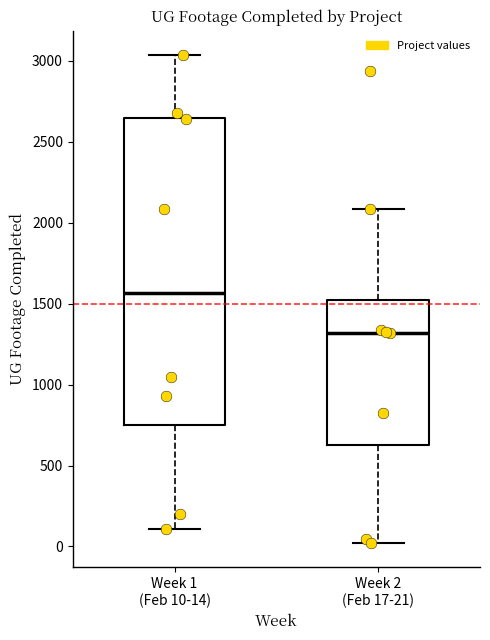

Reading left to right, read every box against the y-axis: the position of its median line, the range the box covers, and the ends of its whiskers. The values are not printed on the chart, so give them approximately, as read against the axis.

Week 1 (Feb 10-14): median 1550, box 750 to 2650, whiskers 100 to 3050
Week 2 (Feb 17-21): median 1300, box 650 to 1550, whiskers 0 to 2100